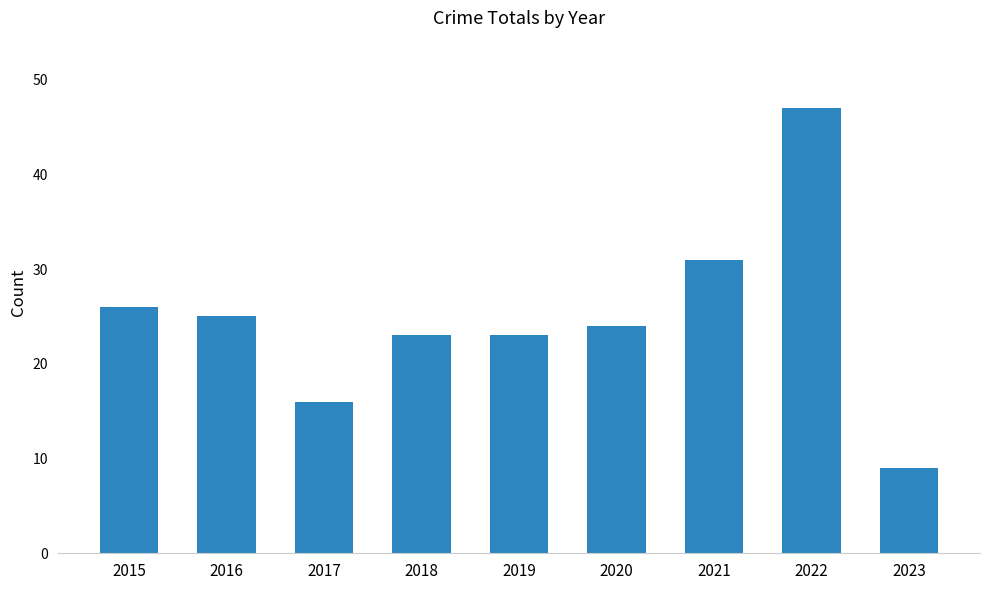

The value at 2020 is 24. True or false?

True